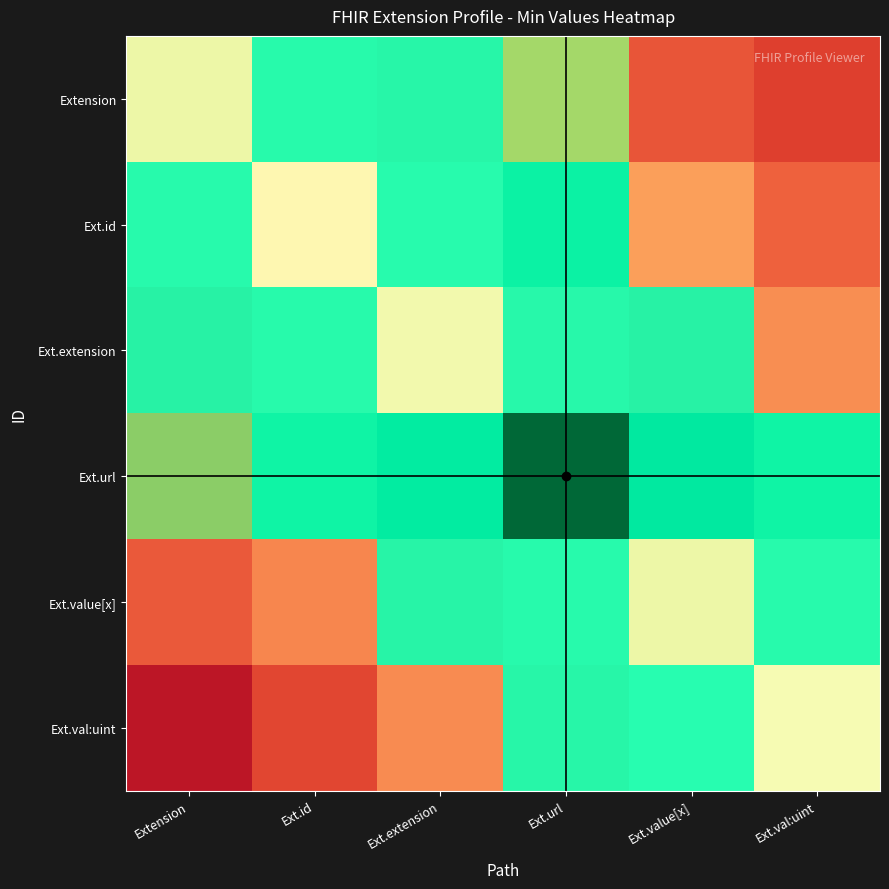

Reading right to left, what are all the values shown in this chart?

row_0: 0	0	0	1	1	0
row_1: 0	0	1	1	0	1
row_2: 0	1	1	0	1	1
row_3: 1	1	0	1	1	0
row_4: 1	0	1	1	0	0
row_5: 0	1	1	0	0	0